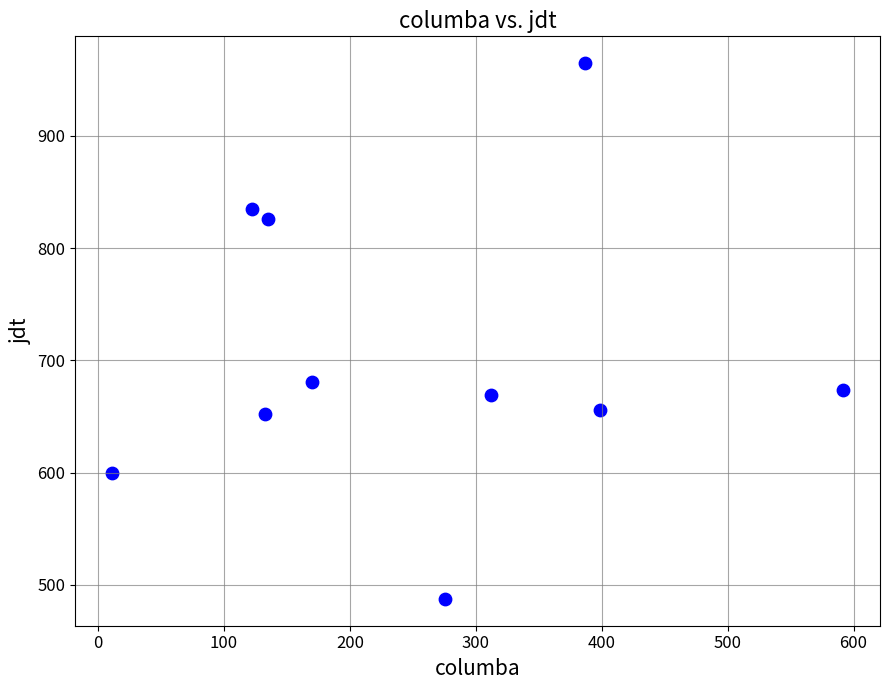

What is the range of X values (max minus min)?

580.9